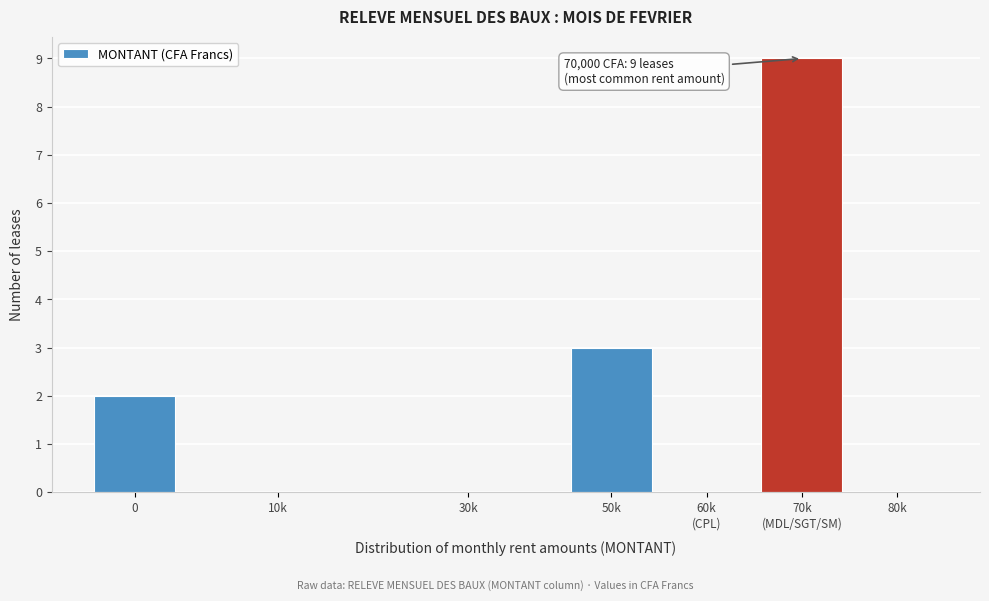

At which label is the value closest to 4?

50k